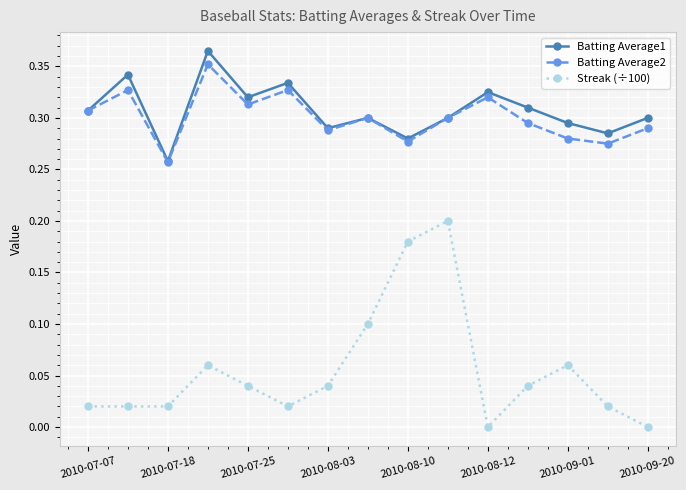

At how many categories does at least one series exceed 0?

15